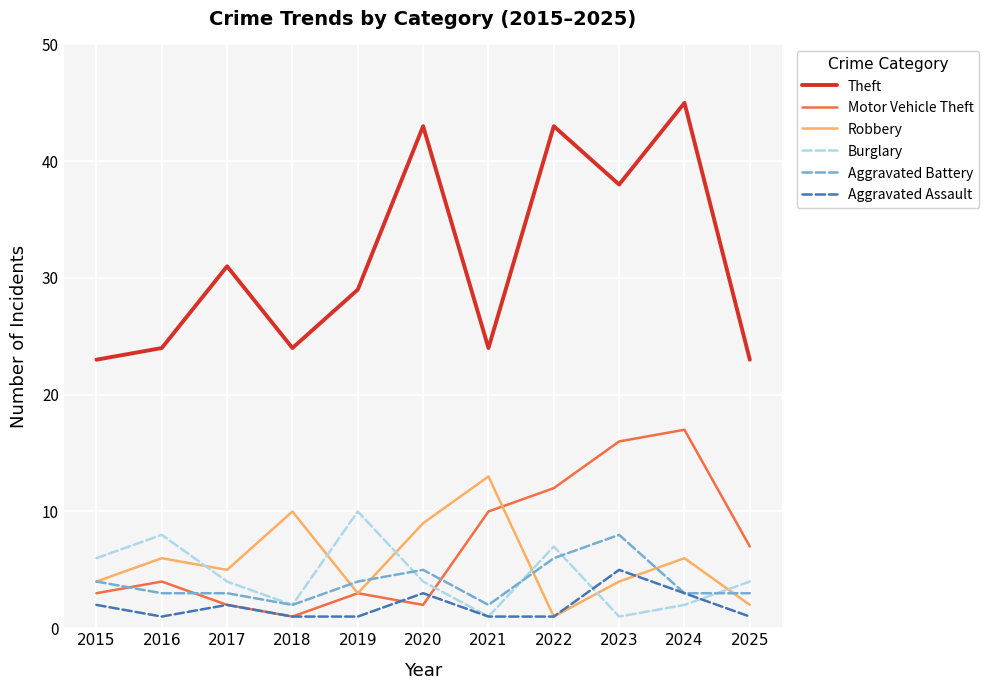

At which category does Theft reach its first local peak?

2017